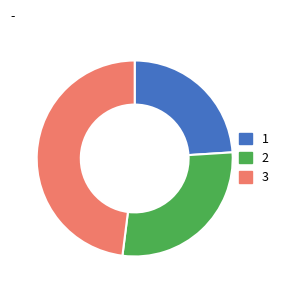

Is there a majority slice in this chart?

No